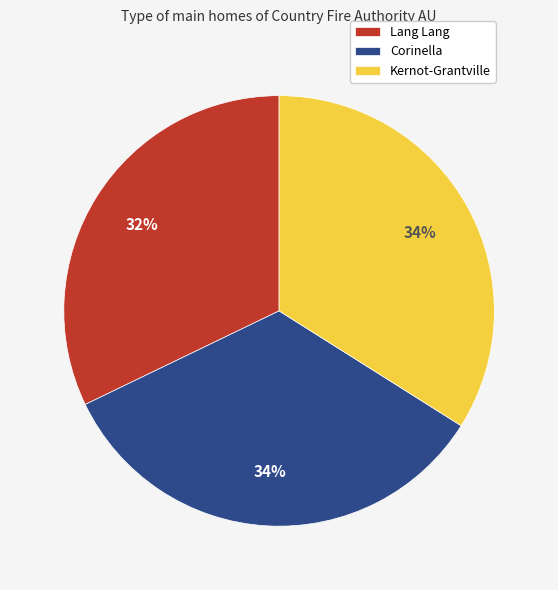

What percentage is the Kernot-Grantville slice, to the nearest percent?

34%